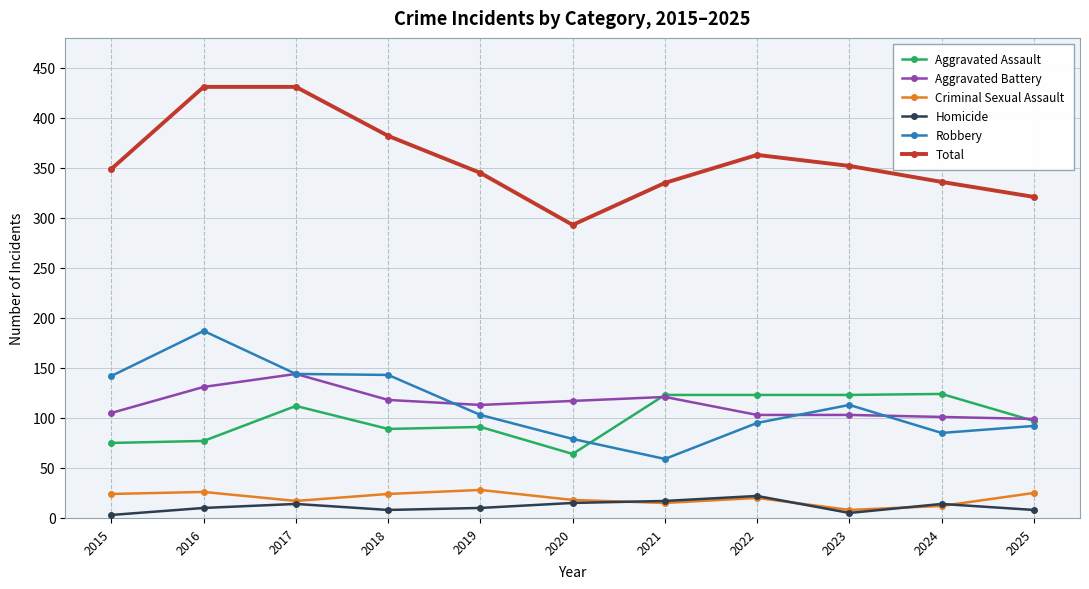

How many data points does each series have?

11